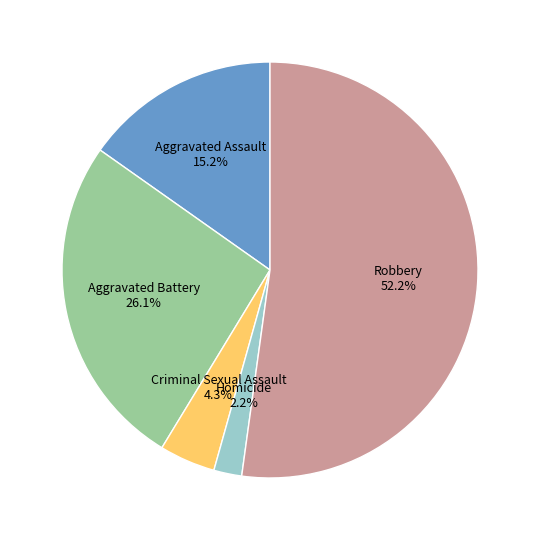

Is there any slice that represents more than half of the pie?

Yes